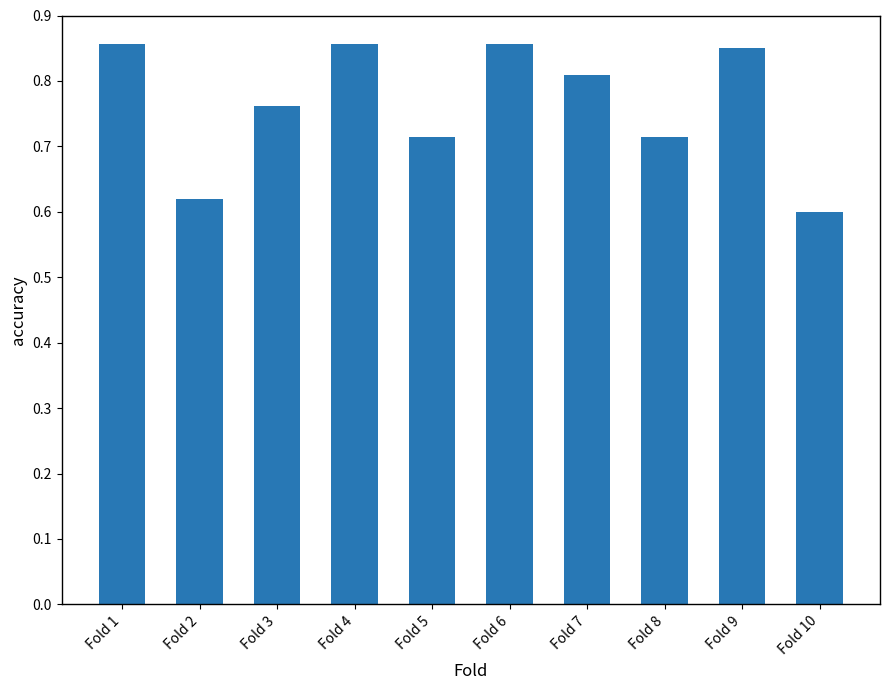

Which category has the lowest value across all series?

Fold 10